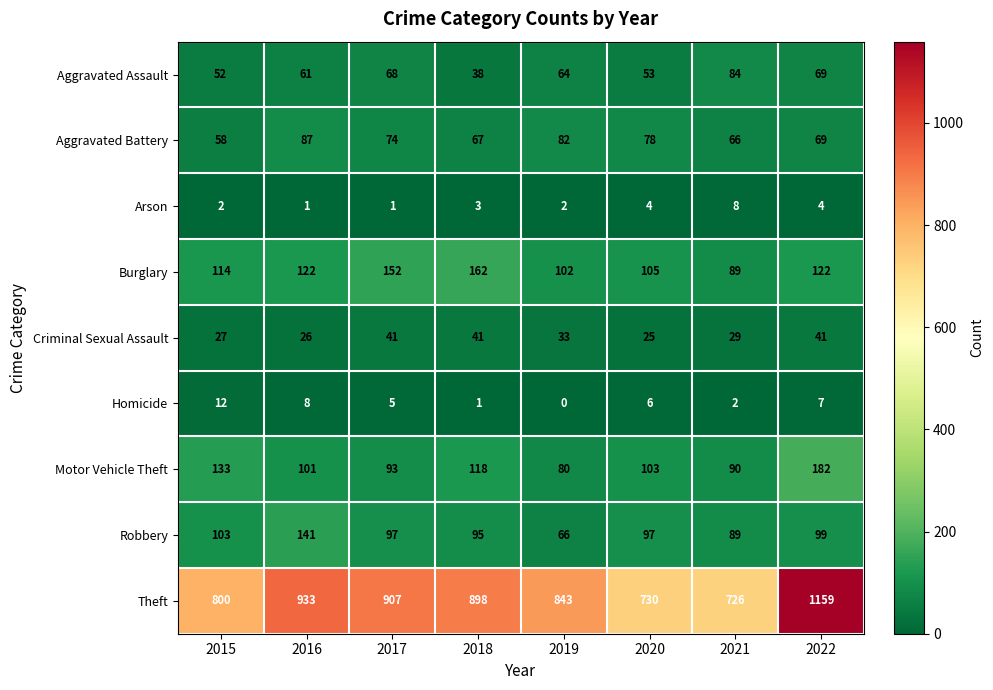

How many data points does each series have?

8